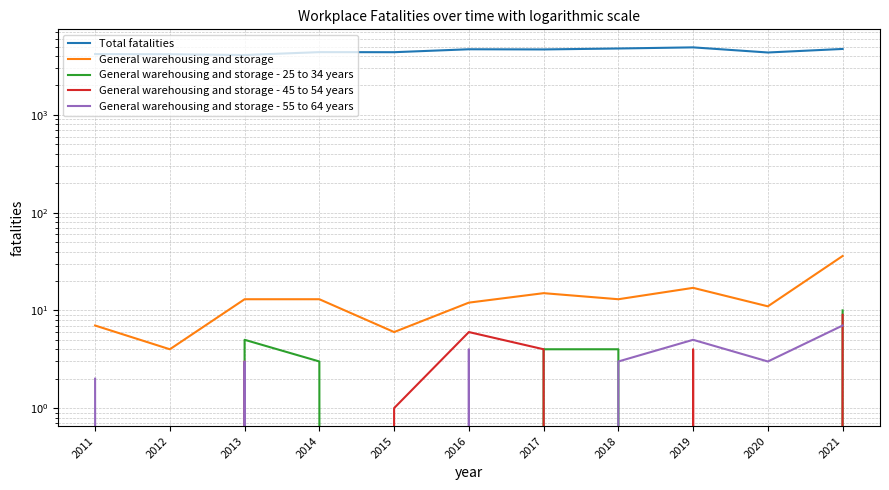

At how many categories does at least one series exceed 3221?

11